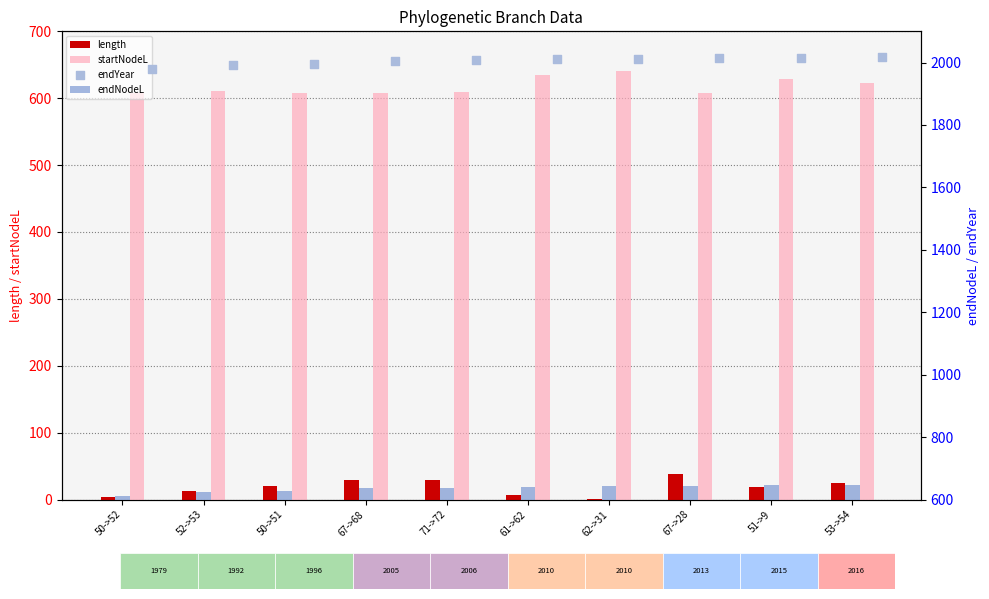

At how many categories does at least one series exceed 1795?

10